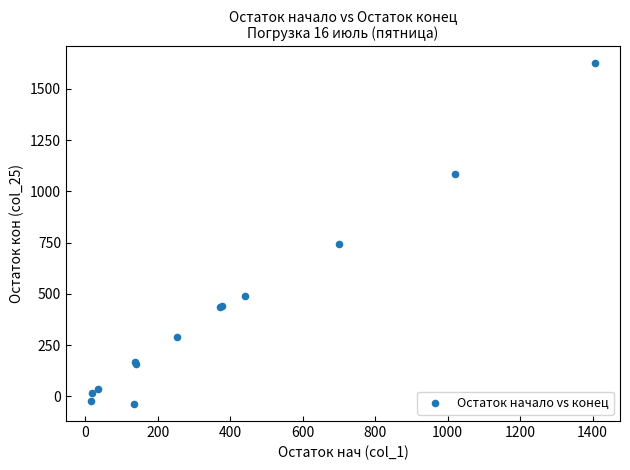

What Y value in the scatter plot is closest to 793?

742